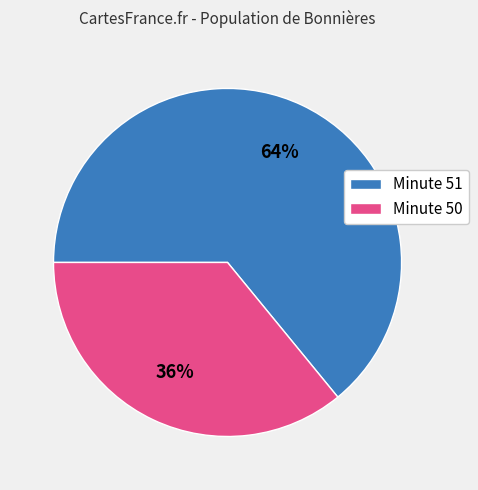

Is there a majority slice in this chart?

Yes